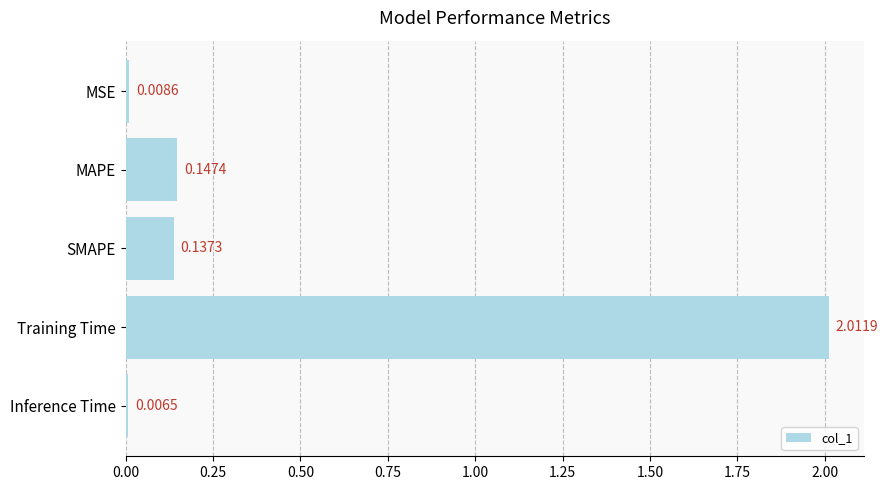

What is the label of the 1st bar from the top?

MSE